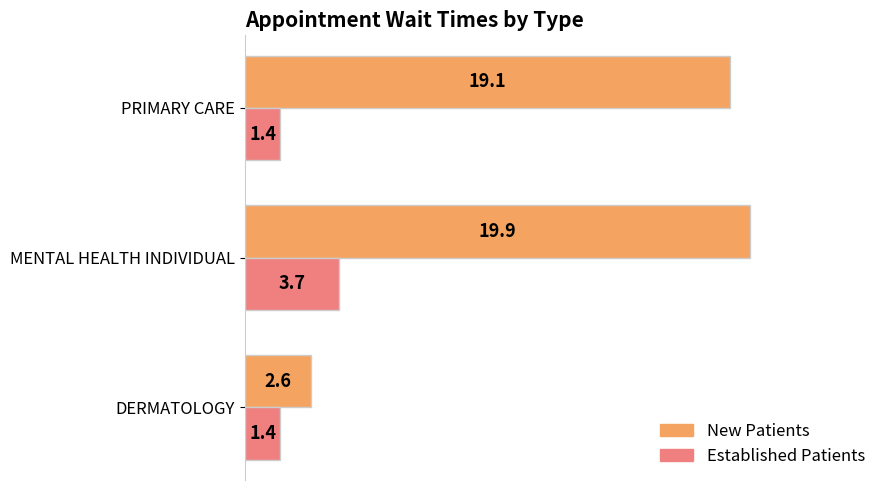

At which category is the sum across all series the highest?

MENTAL HEALTH INDIVIDUAL